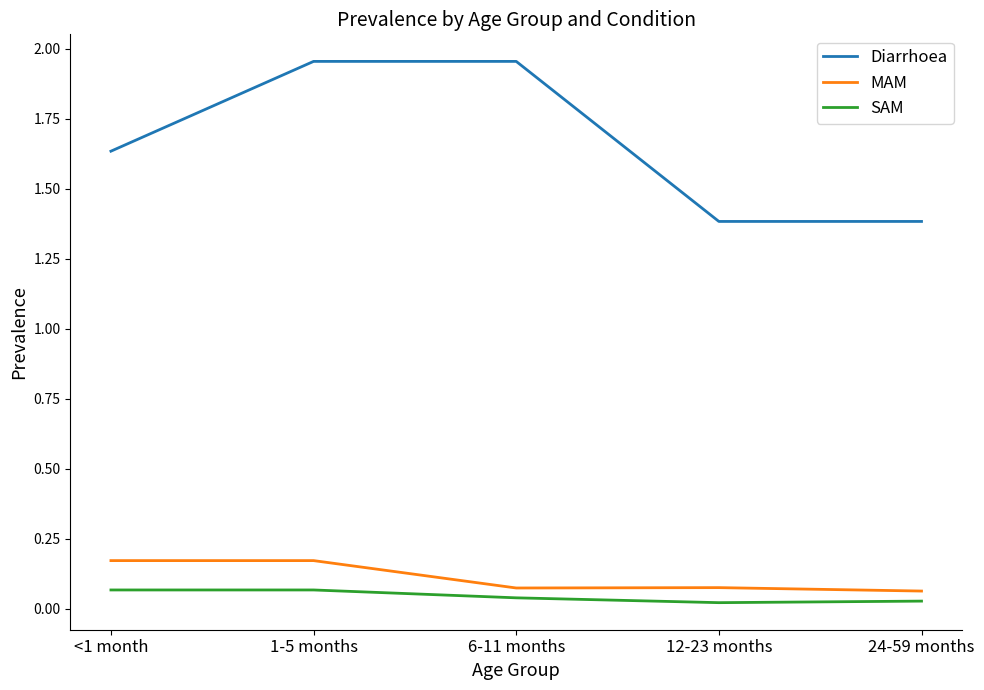

Which series has the widest spread of values?

Diarrhoea